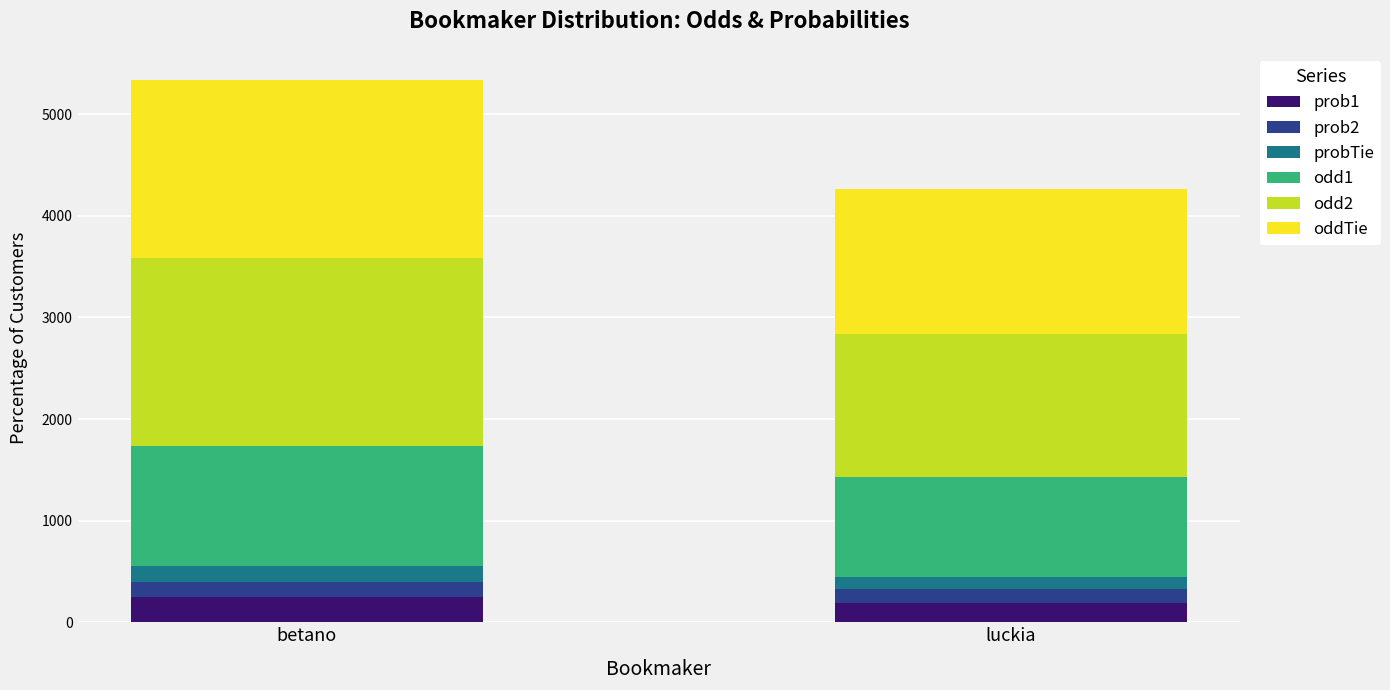

Reading left to right, transcribe the values for prob1.

betano=245.2	luckia=186.0